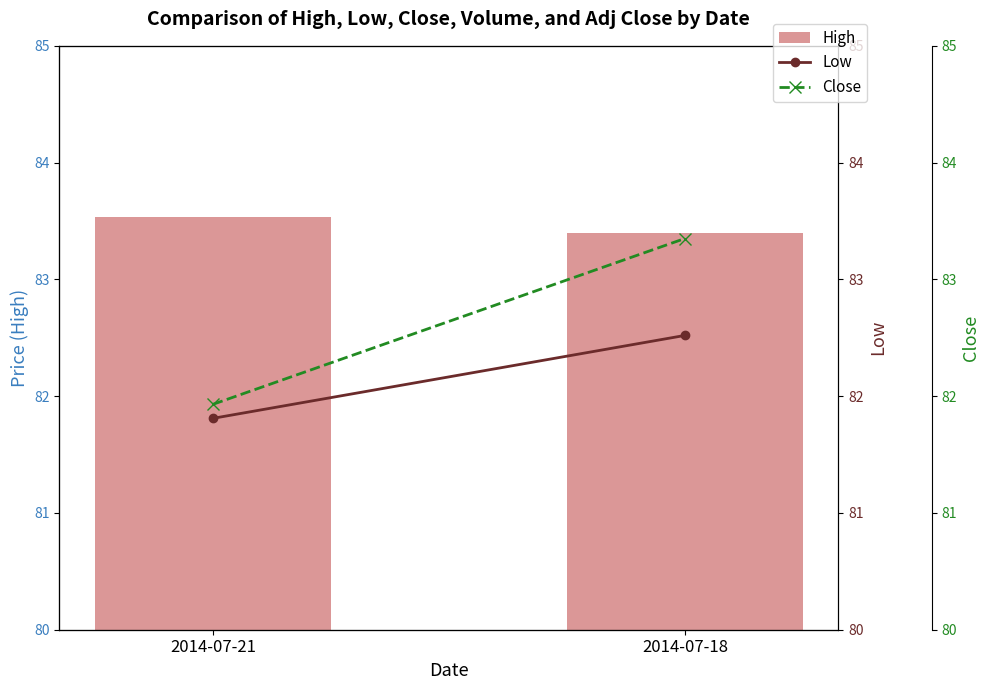

What is the difference between the maximum and minimum values in the Low series?

0.7